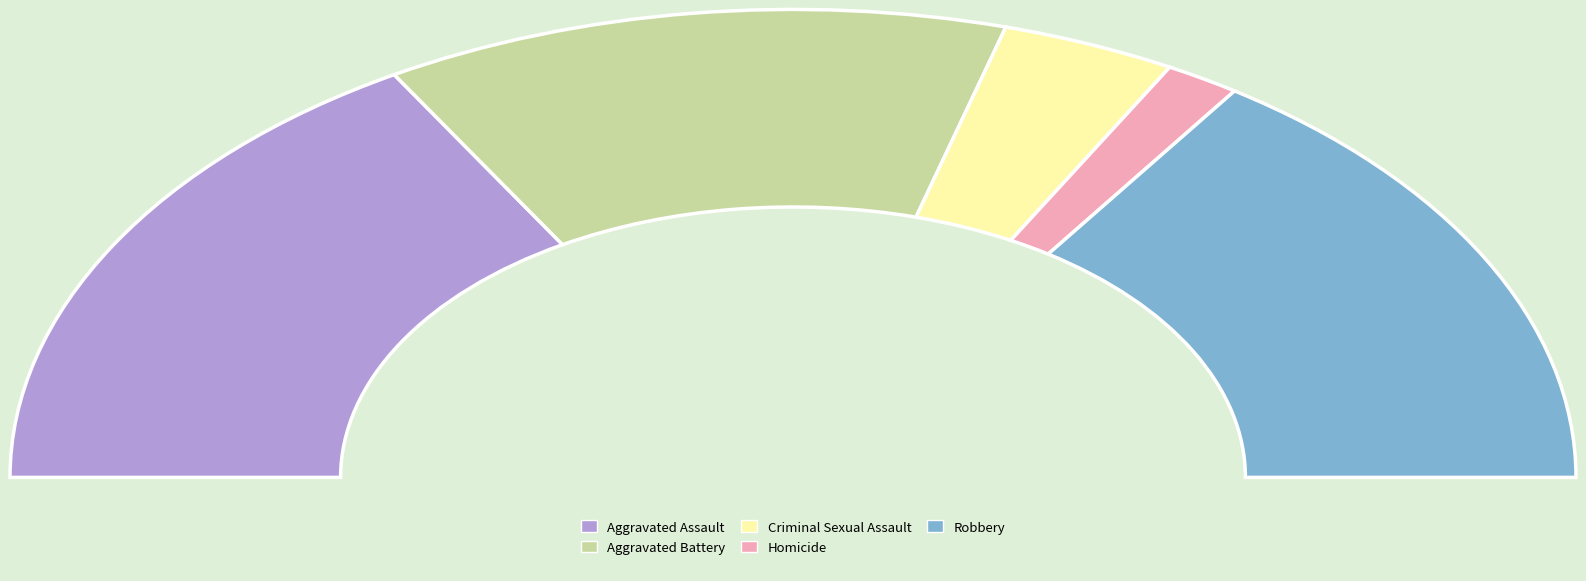

Which category has the biggest portion of the pie?

Aggravated Assault